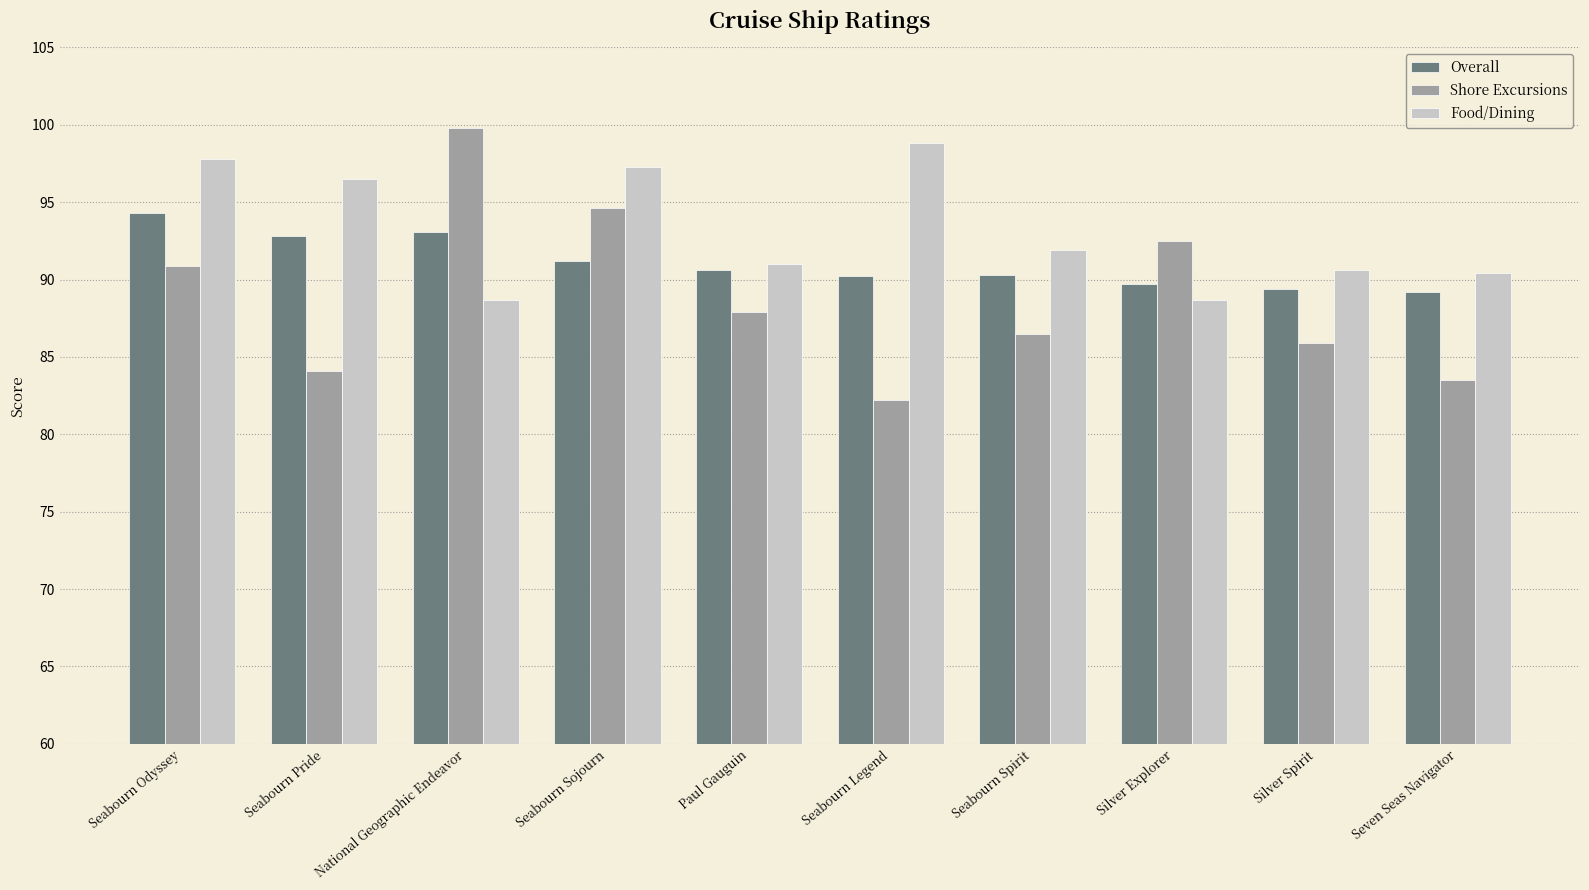

Which series changed the most between Seabourn Odyssey and Seabourn Spirit?

Food/Dining